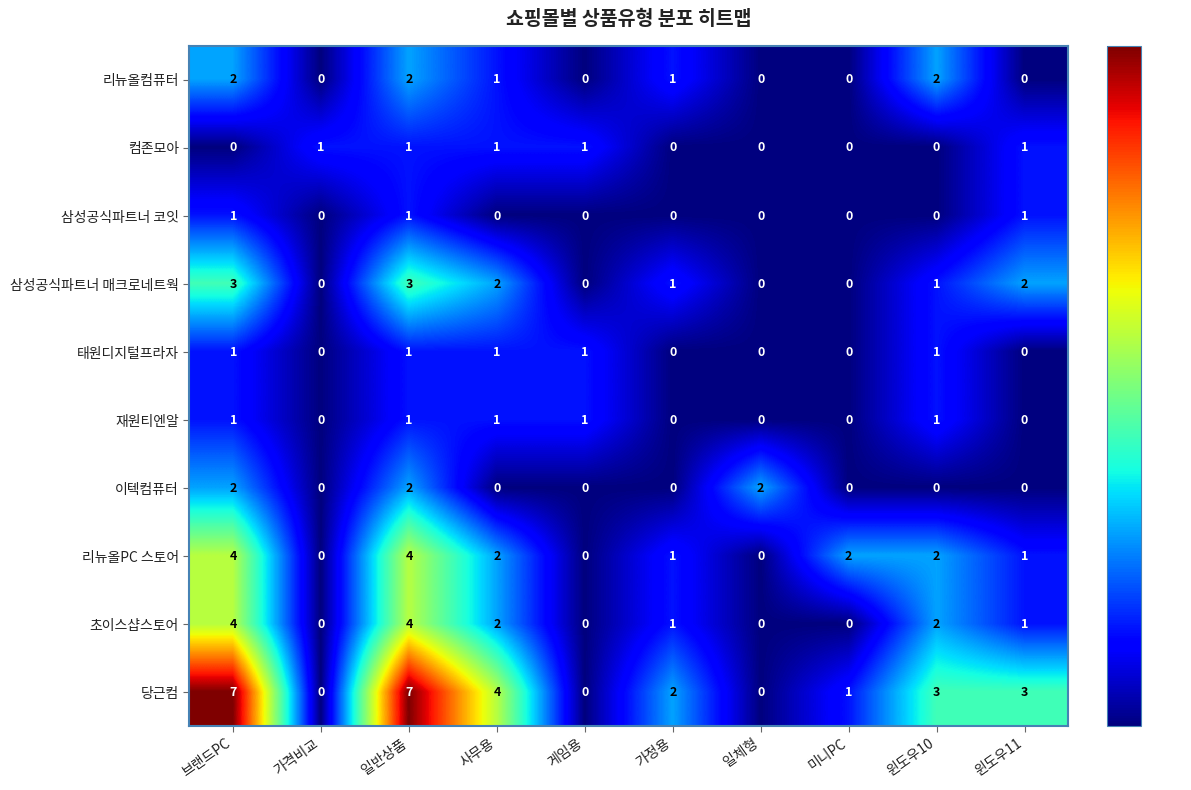

What is the sum of all 삼성공식파트너 매크로네트웍 values?

12